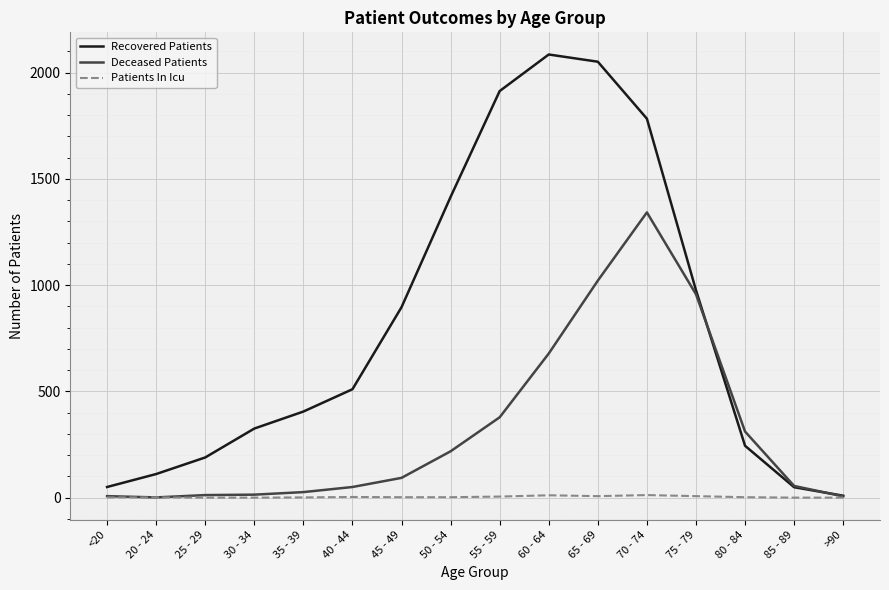

What is the sum of all Patients In Icu values?

54